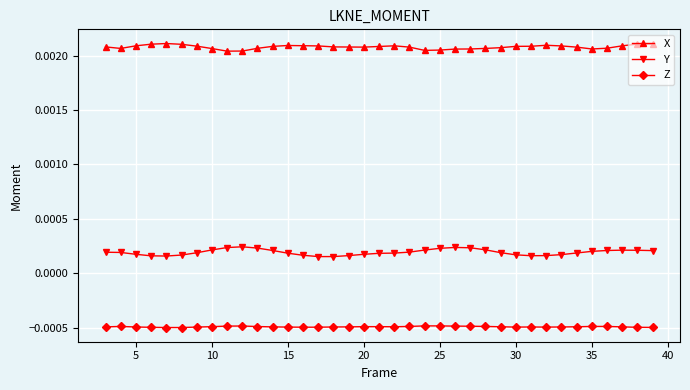

True or false: Z has more than 2 interior local peaks.

True